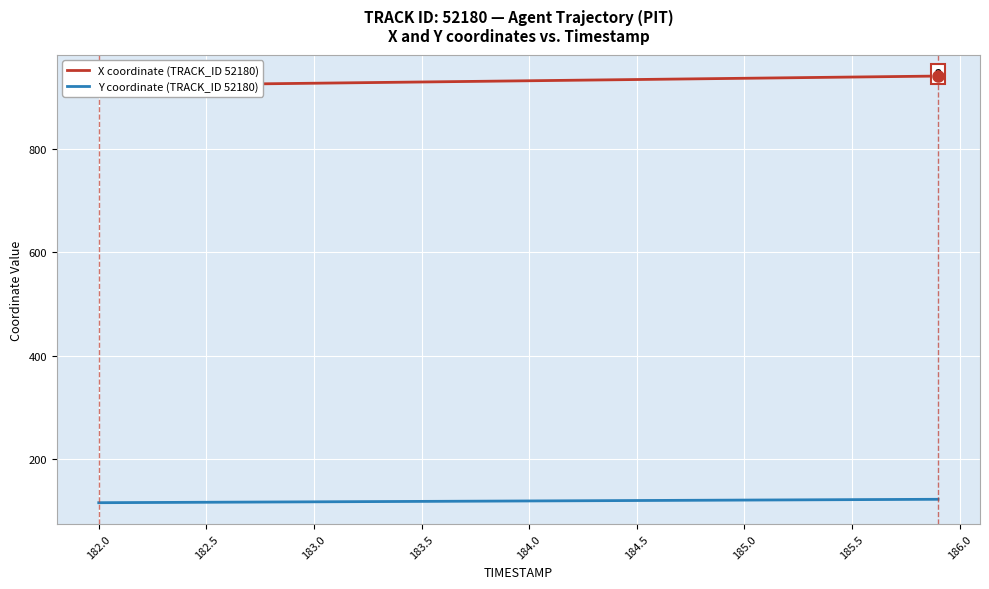

What are all the series names shown in the legend?

X coordinate (TRACK_ID 52180), Y coordinate (TRACK_ID 52180)